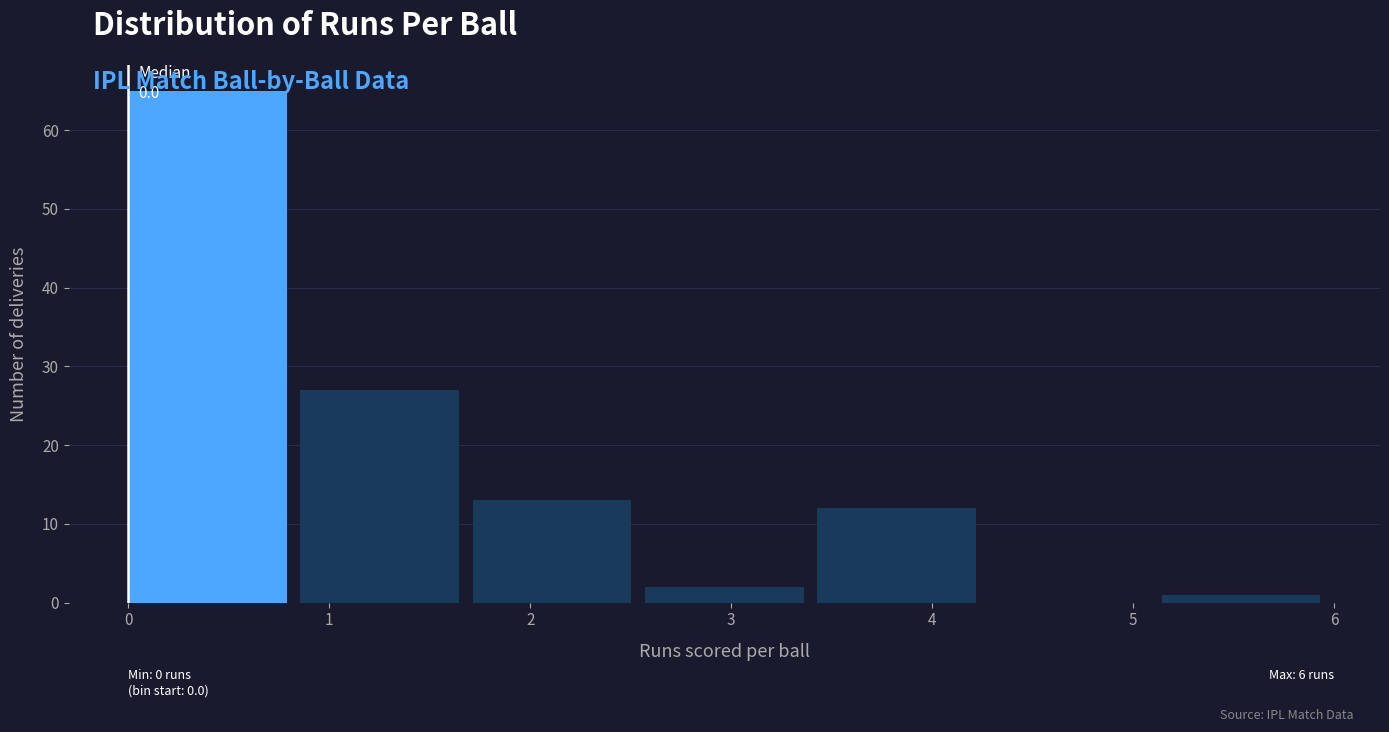

Which range on the x-axis has the tallest bar?

0.0 to 0.9